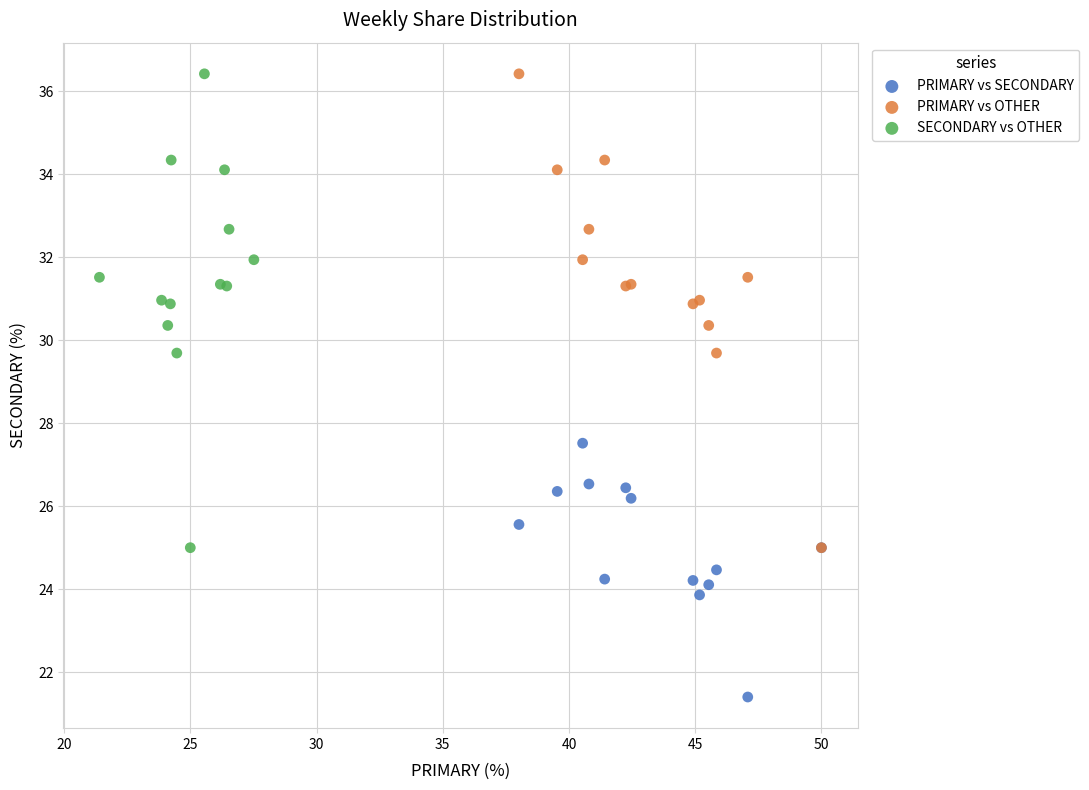

What are all the series names shown in the legend?

PRIMARY vs SECONDARY, PRIMARY vs OTHER, SECONDARY vs OTHER